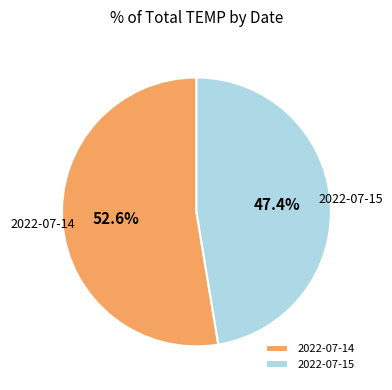

To the nearest percent, what percentage of the pie is 2022-07-15?

47%